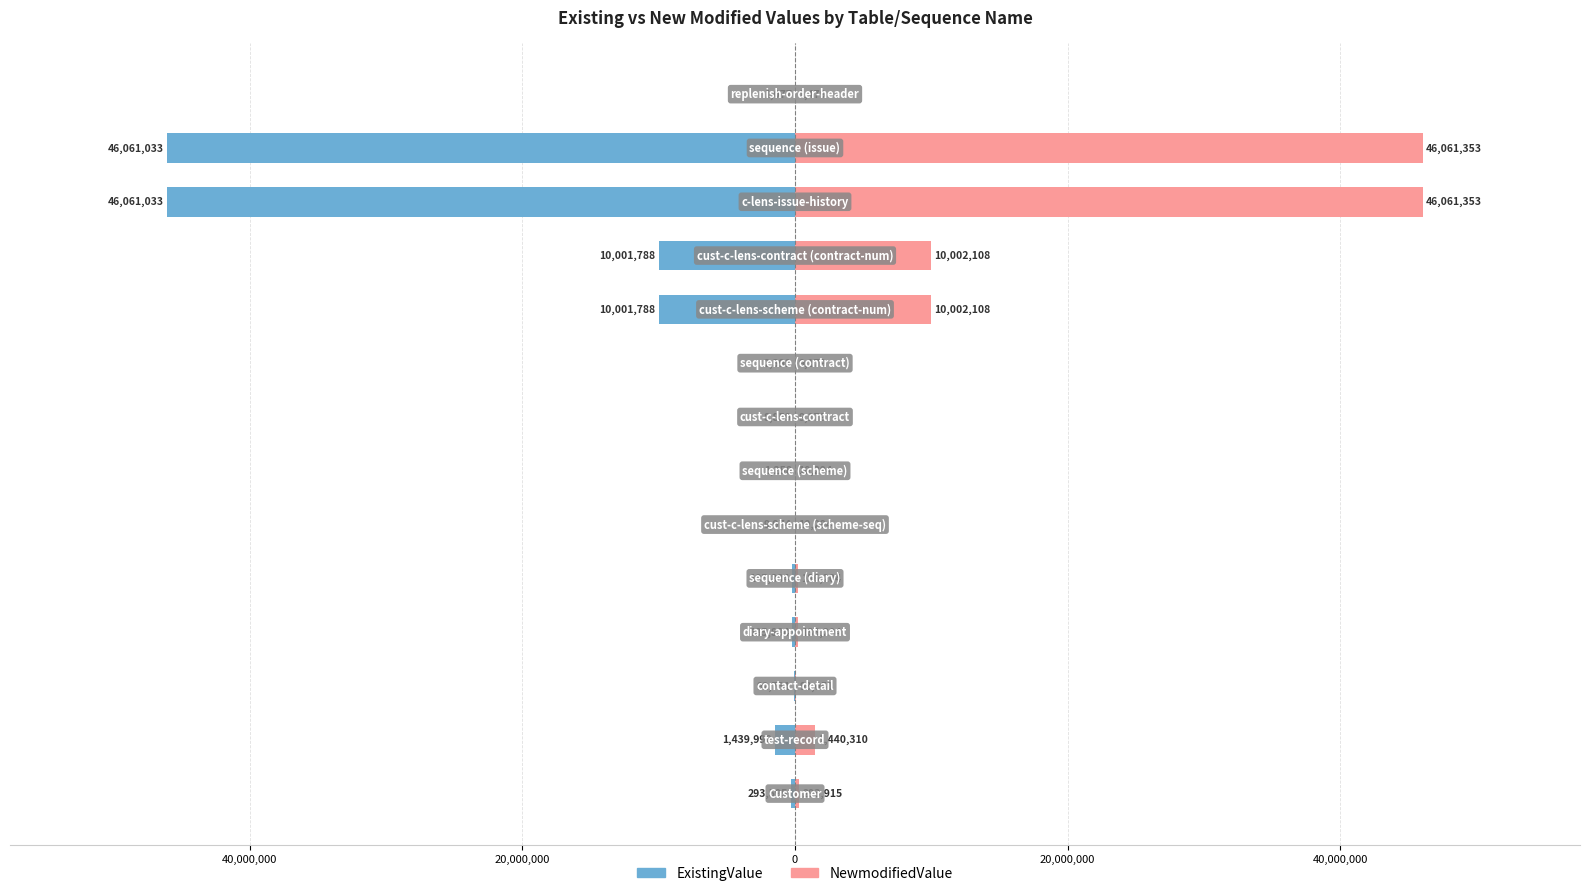

Count the number of data series in this chart.

2